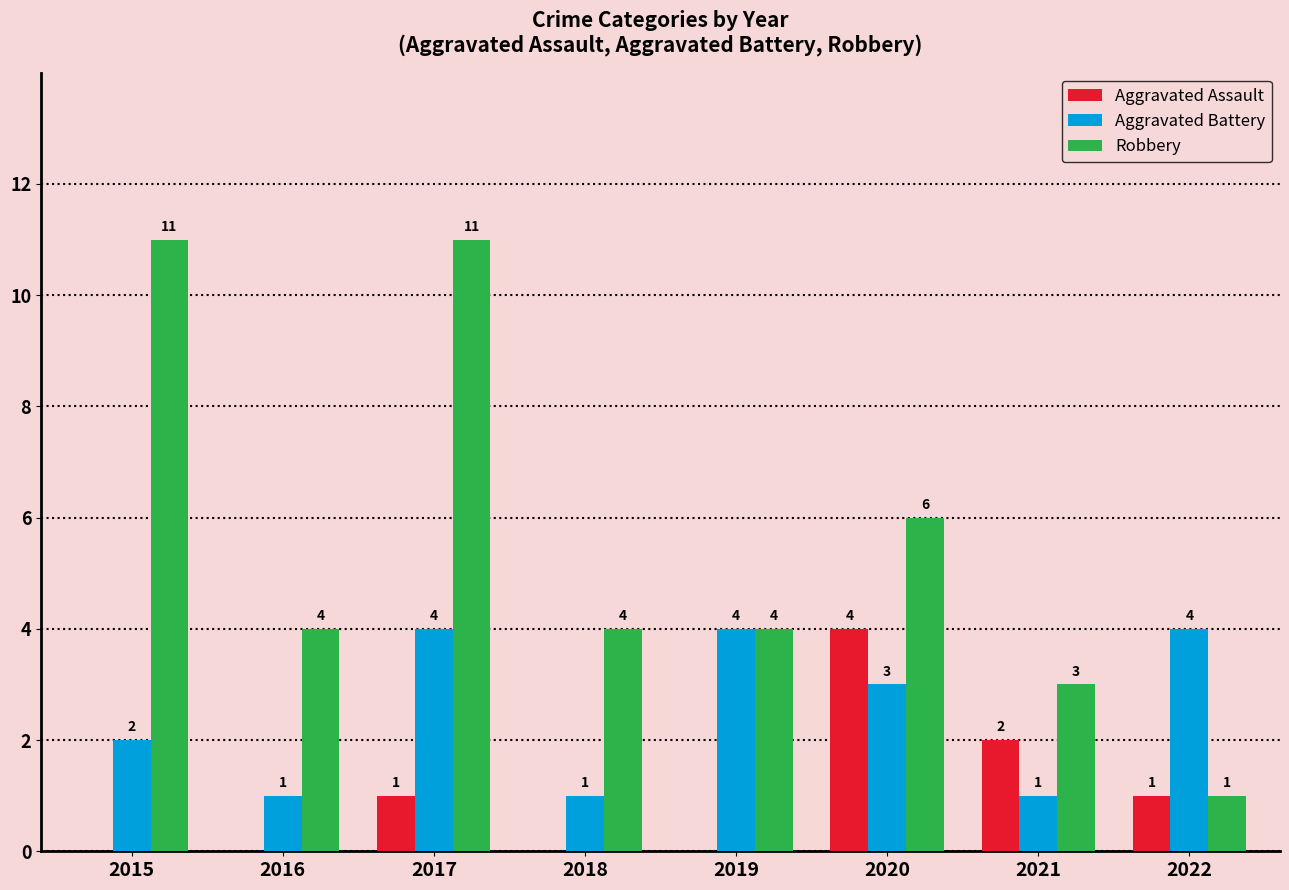

What is the highest value of the Robbery series?

11